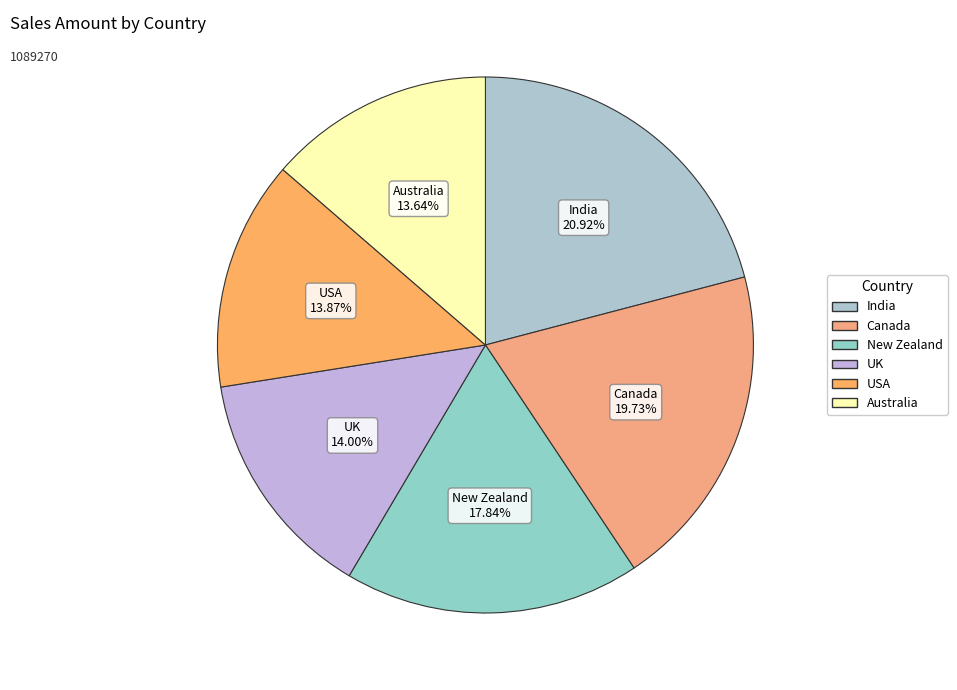

Is it true that Canada is 20% of the pie?

True